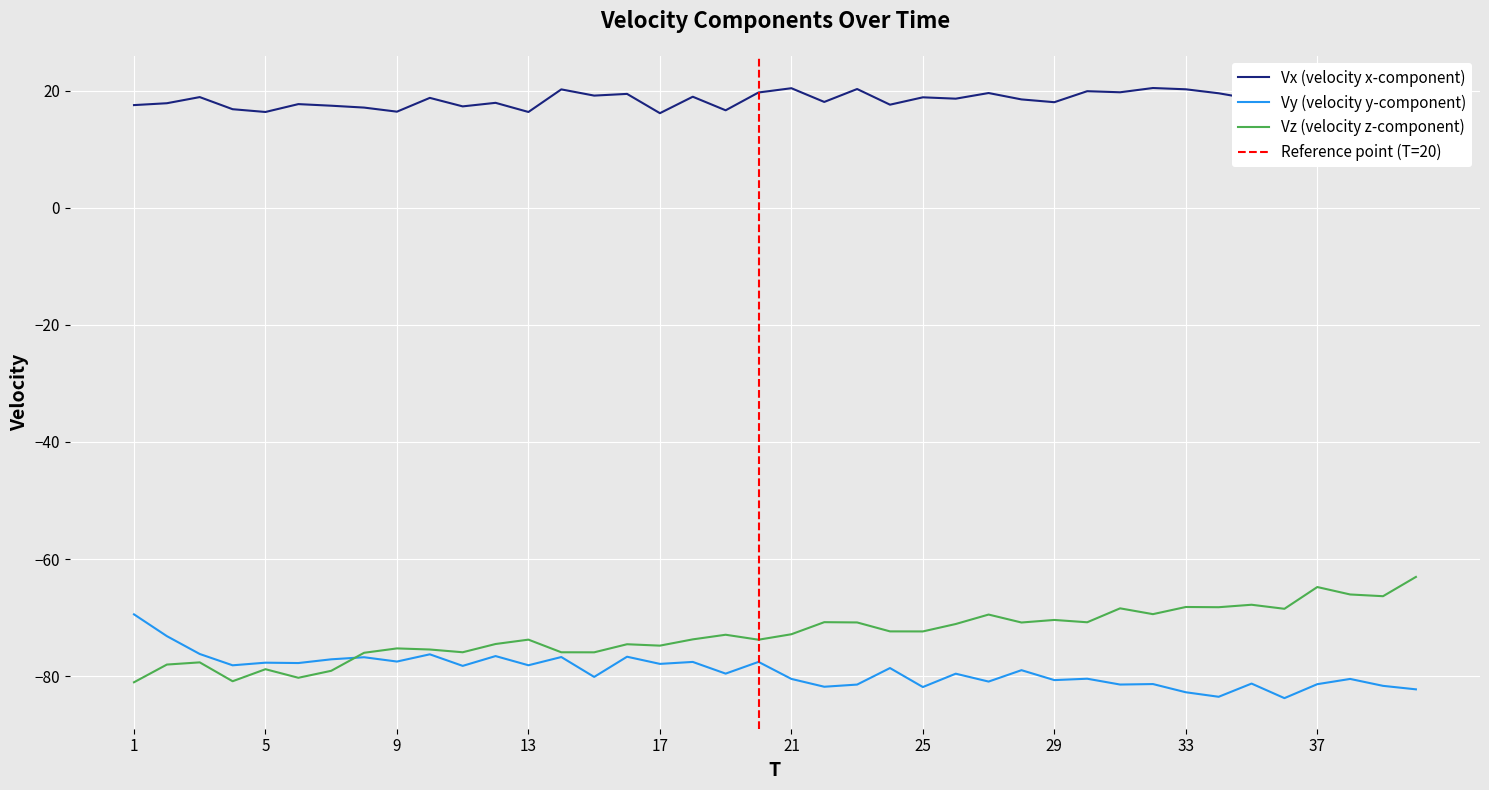

Is the value of Vy at 14 greater than the value of Vx at 13?

No